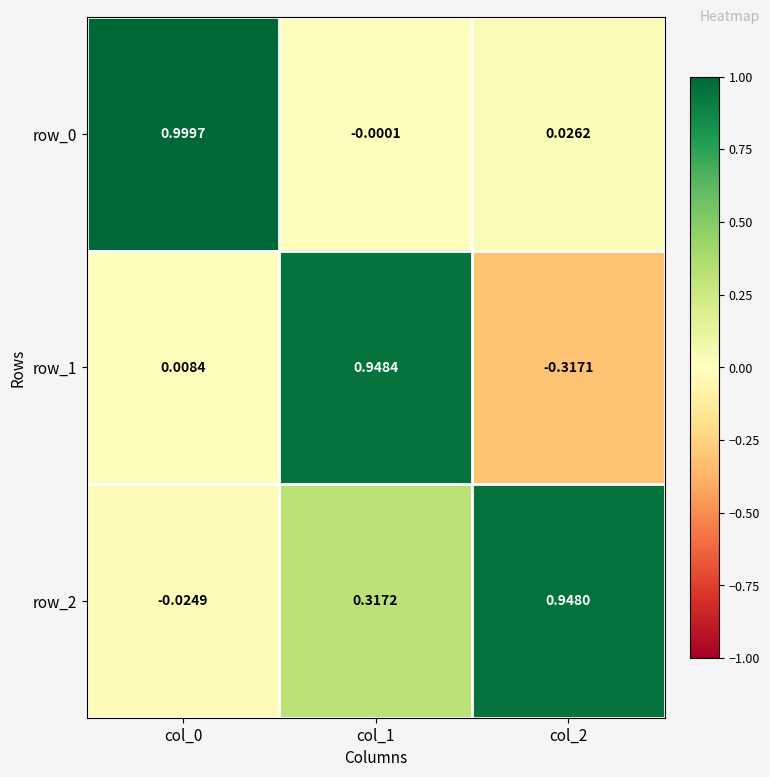

Which series changed the most between col_0 and col_2?

row_0